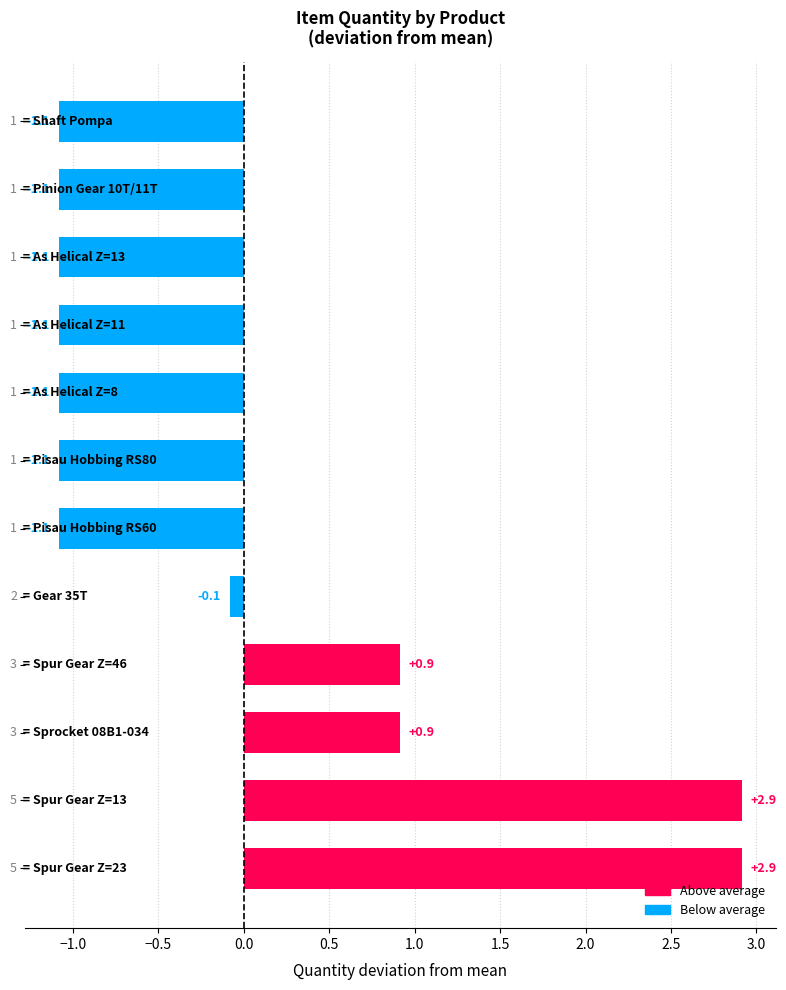

What is the maximum value shown in the chart?

2.9